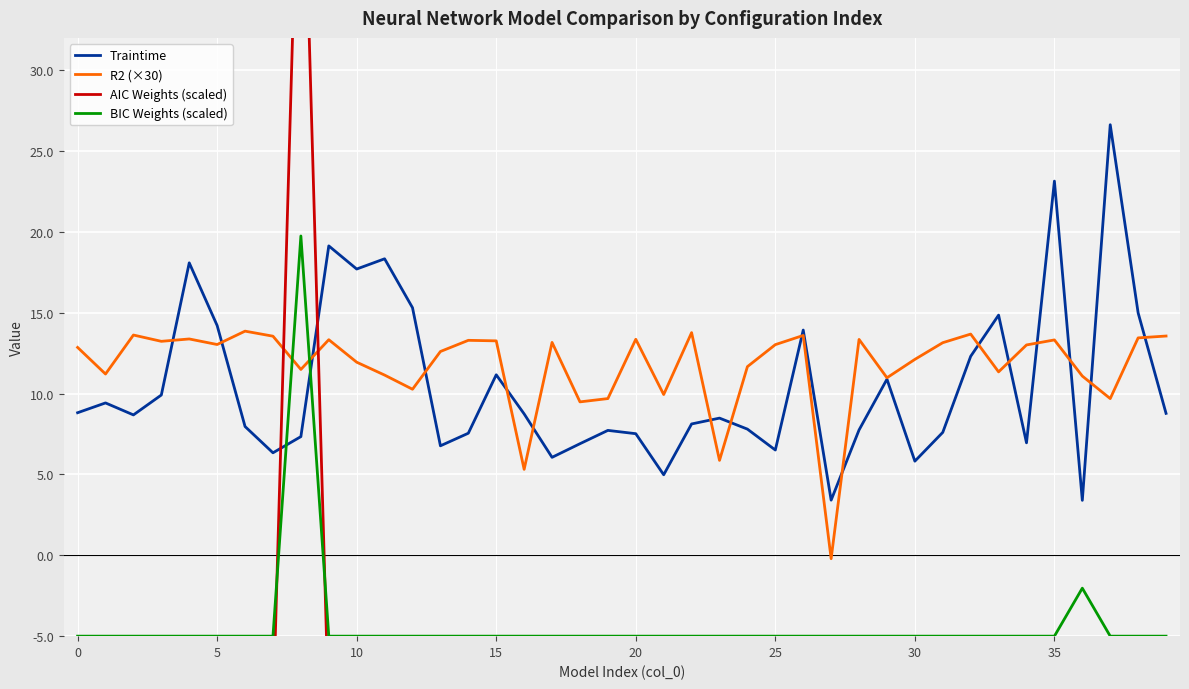

Reading right to left, transcribe all the data shown in this chart.

Traintime: 8.8	15.0	26.6	3.4	23.1	7.0	14.9	12.3	7.6	5.8	10.9	7.8	3.4	13.9	6.5	7.8	8.5	8.1	5.0	7.5	7.7	6.9	6.1	8.7	11.2	7.6	6.8	15.3	18.3	17.7	19.1	7.3	6.3	8.0	14.2	18.1	9.9	8.7	9.4	8.8
R2 (×30): 13.6	13.4	9.7	11.1	13.3	13.0	11.3	13.7	13.1	12.1	11.0	13.4	-0.2	13.6	13.0	11.7	5.9	13.8	9.9	13.4	9.7	9.5	13.2	5.3	13.3	13.3	12.6	10.3	11.1	11.9	13.3	11.5	13.6	13.9	13.0	13.4	13.2	13.6	11.2	12.9
AIC Weights (scaled): -10.0	-10.0	-10.0	-10.0	-10.0	-10.0	-10.0	-10.0	-10.0	-10.0	-10.0	-10.0	-10.0	-10.0	-10.0	-10.0	-10.0	-10.0	-10.0	-10.0	-10.0	-10.0	-10.0	-10.0	-10.0	-10.0	-10.0	-10.0	-10.0	-10.0	-10.0	50.0	-10.0	-10.0	-10.0	-10.0	-10.0	-10.0	-10.0	-10.0
BIC Weights (scaled): -5.0	-5.0	-5.0	-2.0	-5.0	-5.0	-5.0	-5.0	-5.0	-5.0	-5.0	-5.0	-5.0	-5.0	-5.0	-5.0	-5.0	-5.0	-5.0	-5.0	-5.0	-5.0	-5.0	-5.0	-5.0	-5.0	-5.0	-5.0	-5.0	-5.0	-5.0	19.7	-5.0	-5.0	-5.0	-5.0	-5.0	-5.0	-5.0	-5.0